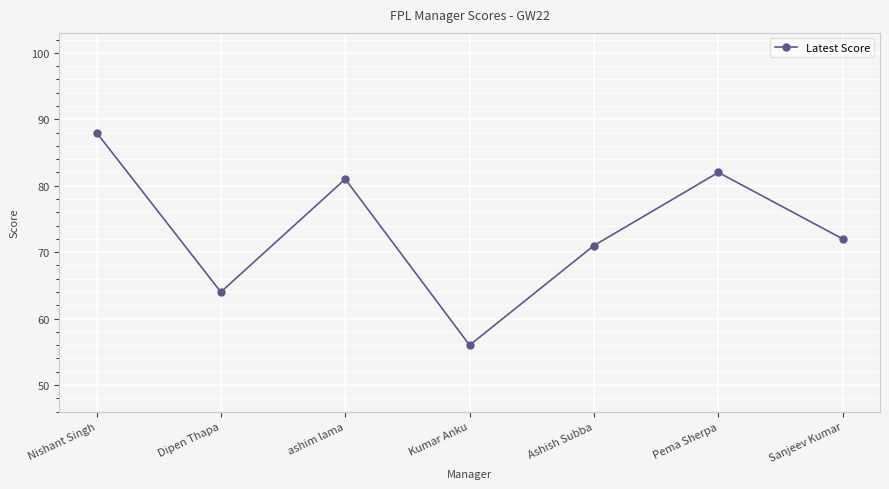

Reading right to left, what are all the values shown in this chart?

72	82	71	56	81	64	88